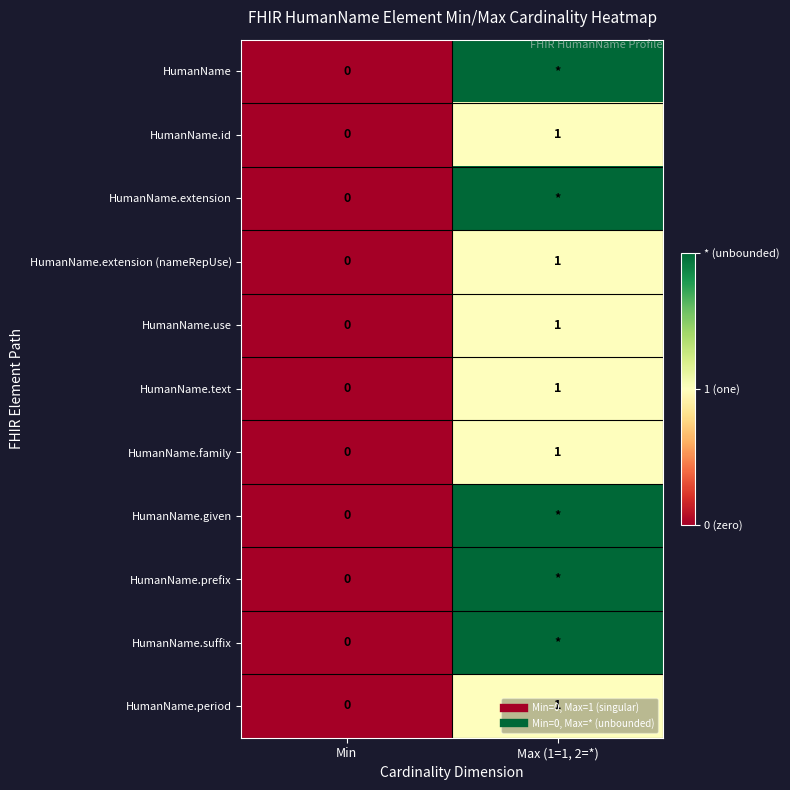

What is the sum of the HumanName.use values at Max (1=1, 2=*) and Min?

1